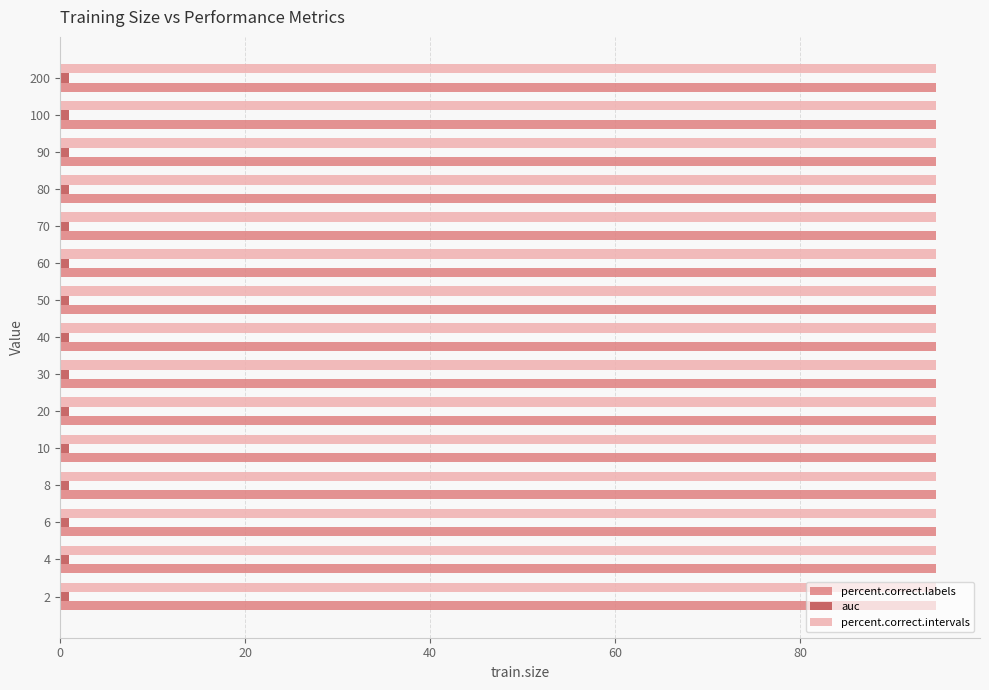

What is the sum of the percent.correct.intervals values at 70 and 2?

189.4